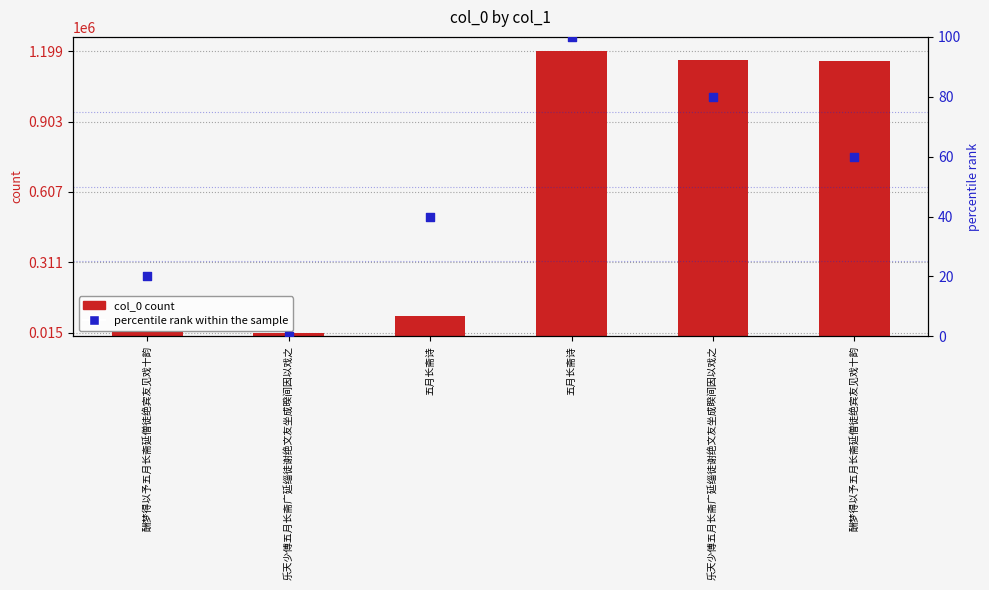

What are all the series names shown in the legend?

col_0 count, percentile rank within the sample